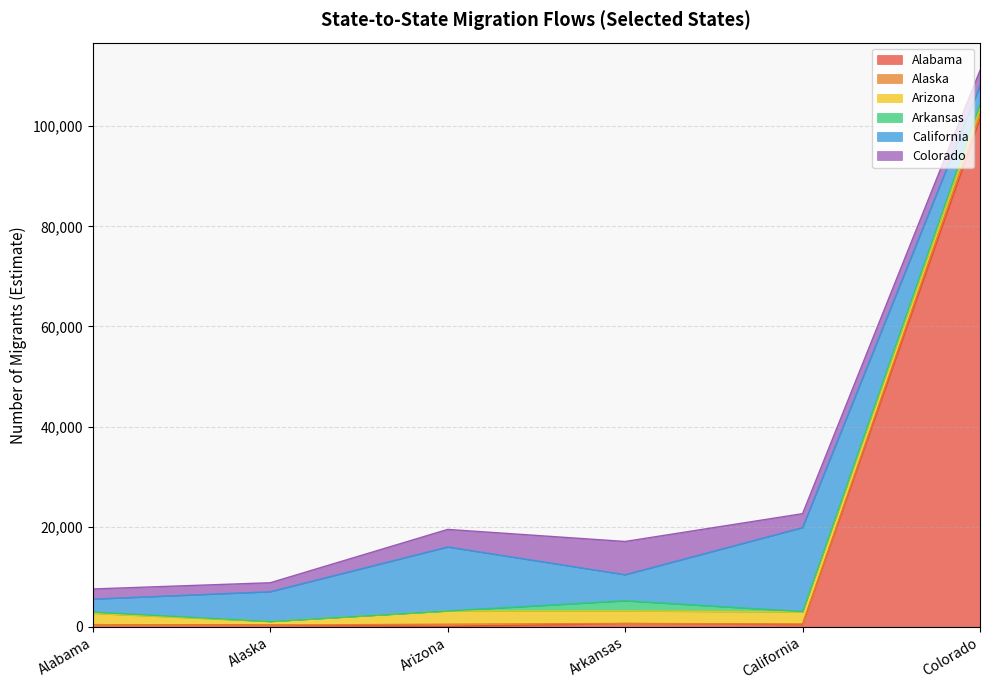

What are all the series names shown in the legend?

Alabama, Alaska, Arizona, Arkansas, California, Colorado